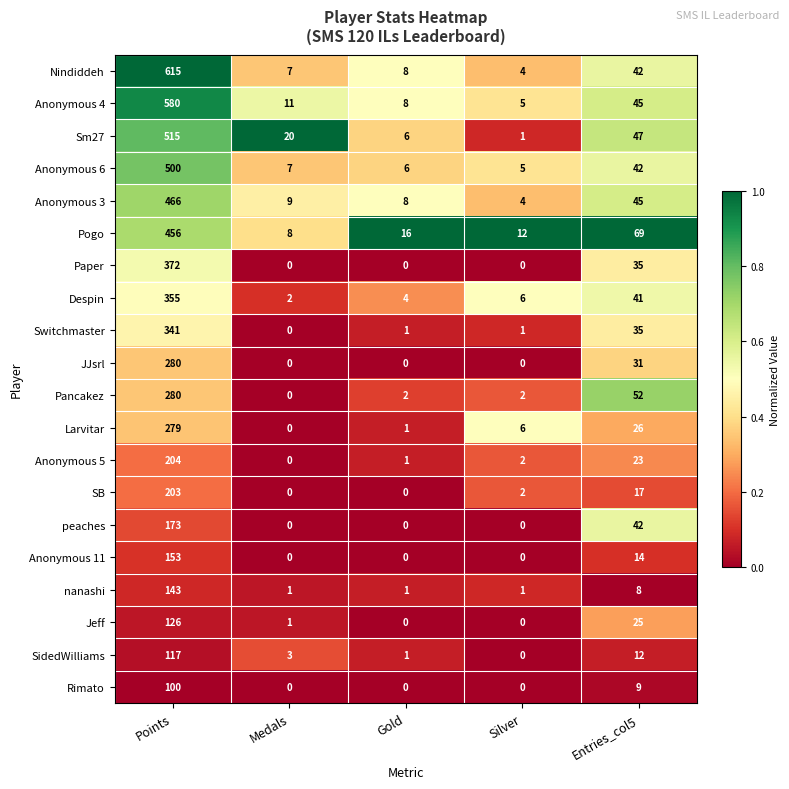

What is the total value across all series at Entries_col5?

660